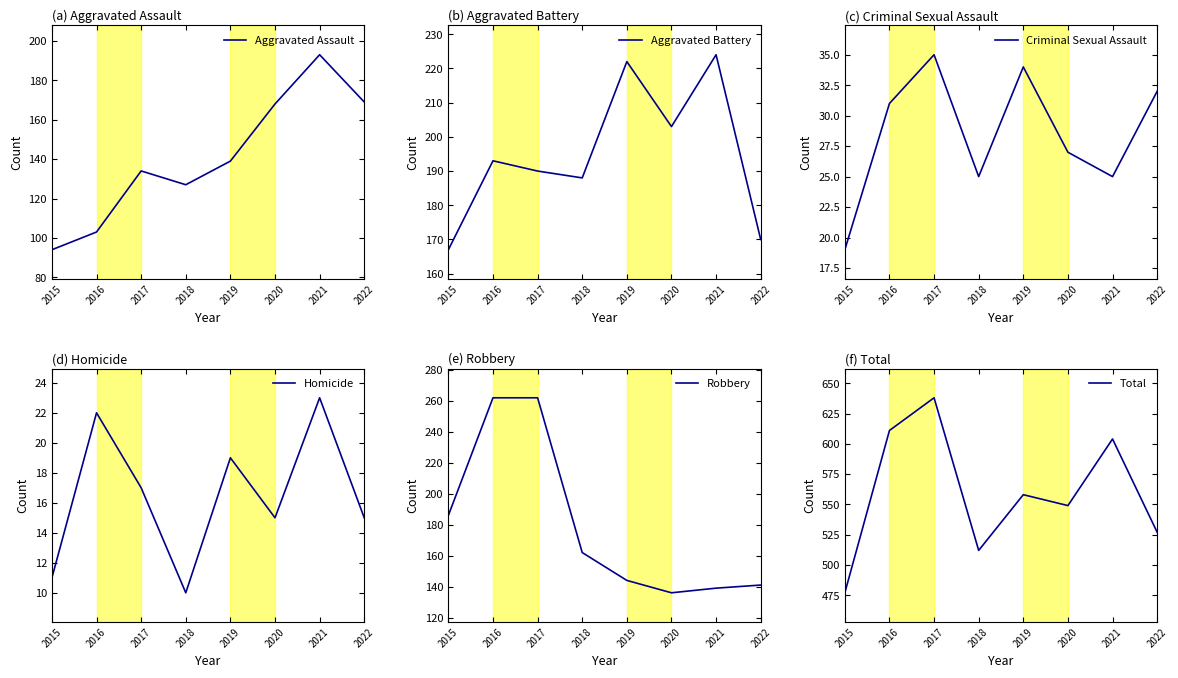

True or false: Robbery has more than 2 points higher than both neighbors.

False